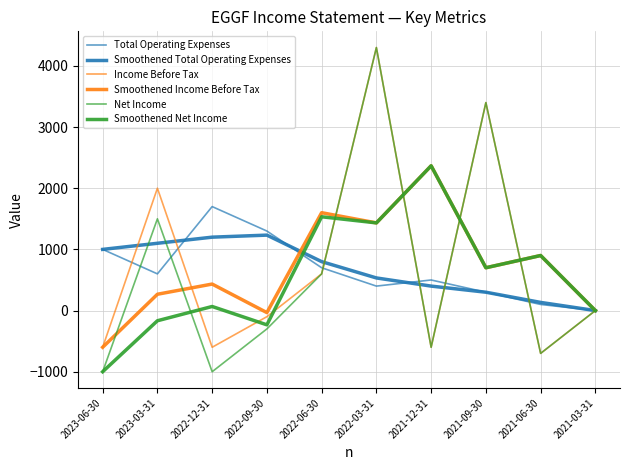

How many intersections are there between Net Income and Total Operating Expenses?

6